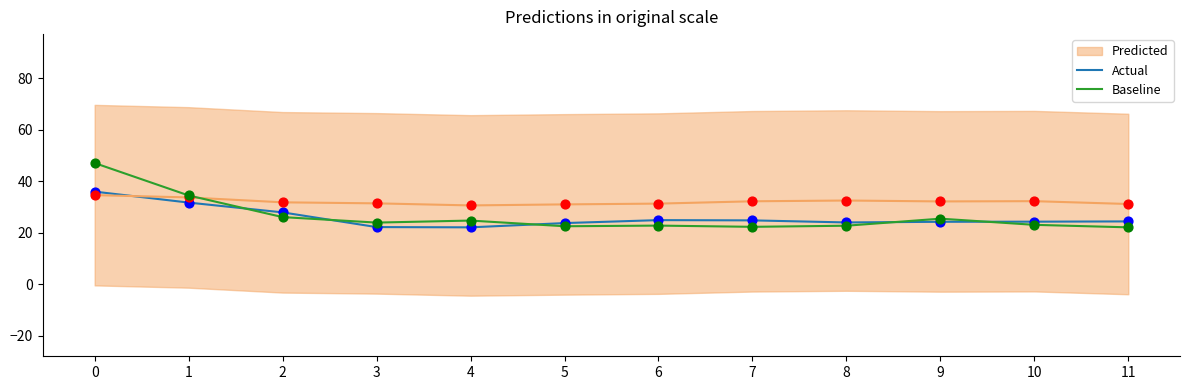

What is the total value across all series at 6?

47.7